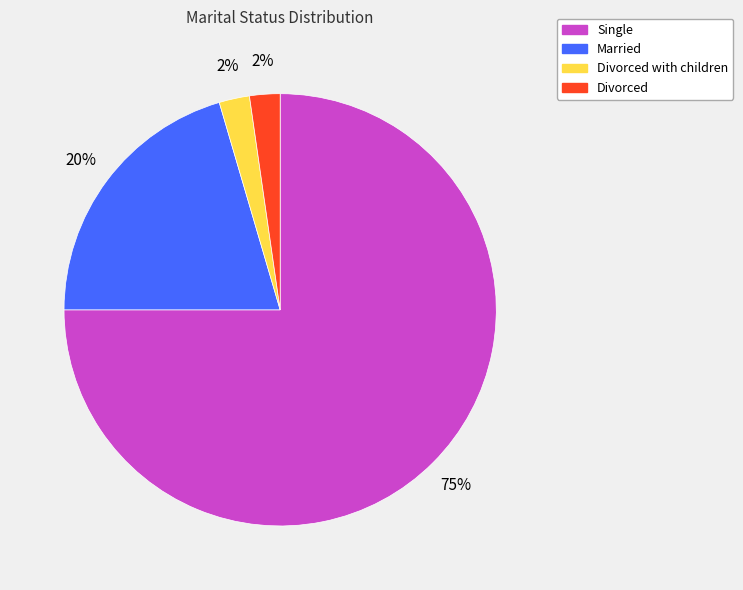

To the nearest percent, what is the average slice percentage?

25%